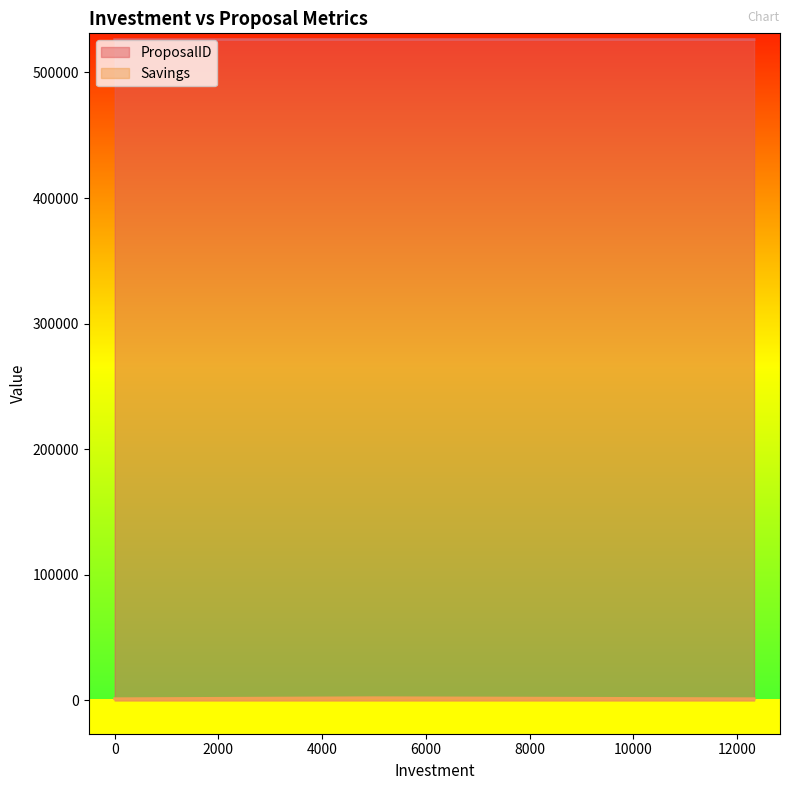

Which series changed the most between 0 and 5000?

Savings